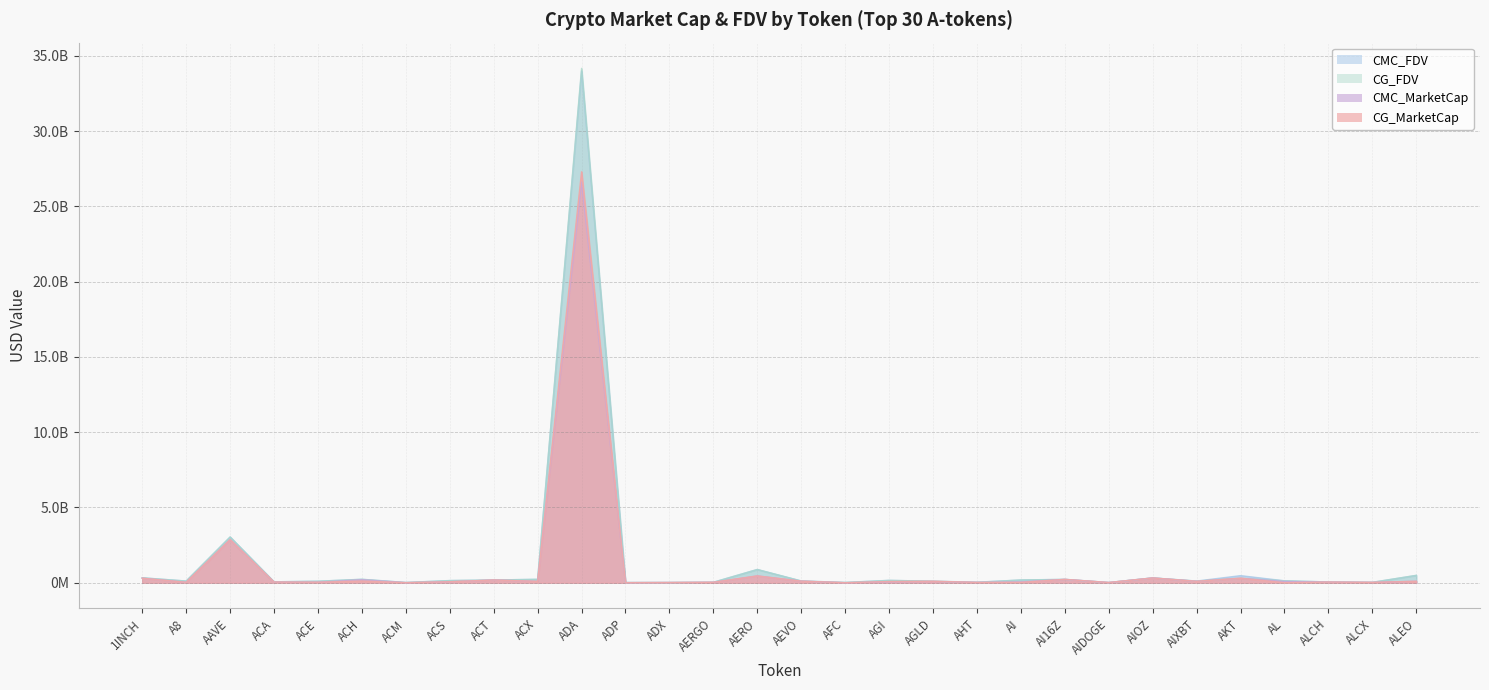

What value does the CG_MarketCap series have at AAVE?

2867761356.0